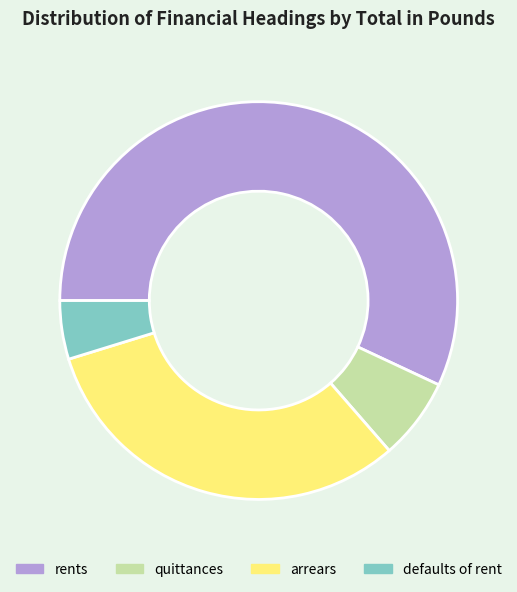

How many segments does this pie chart have?

4